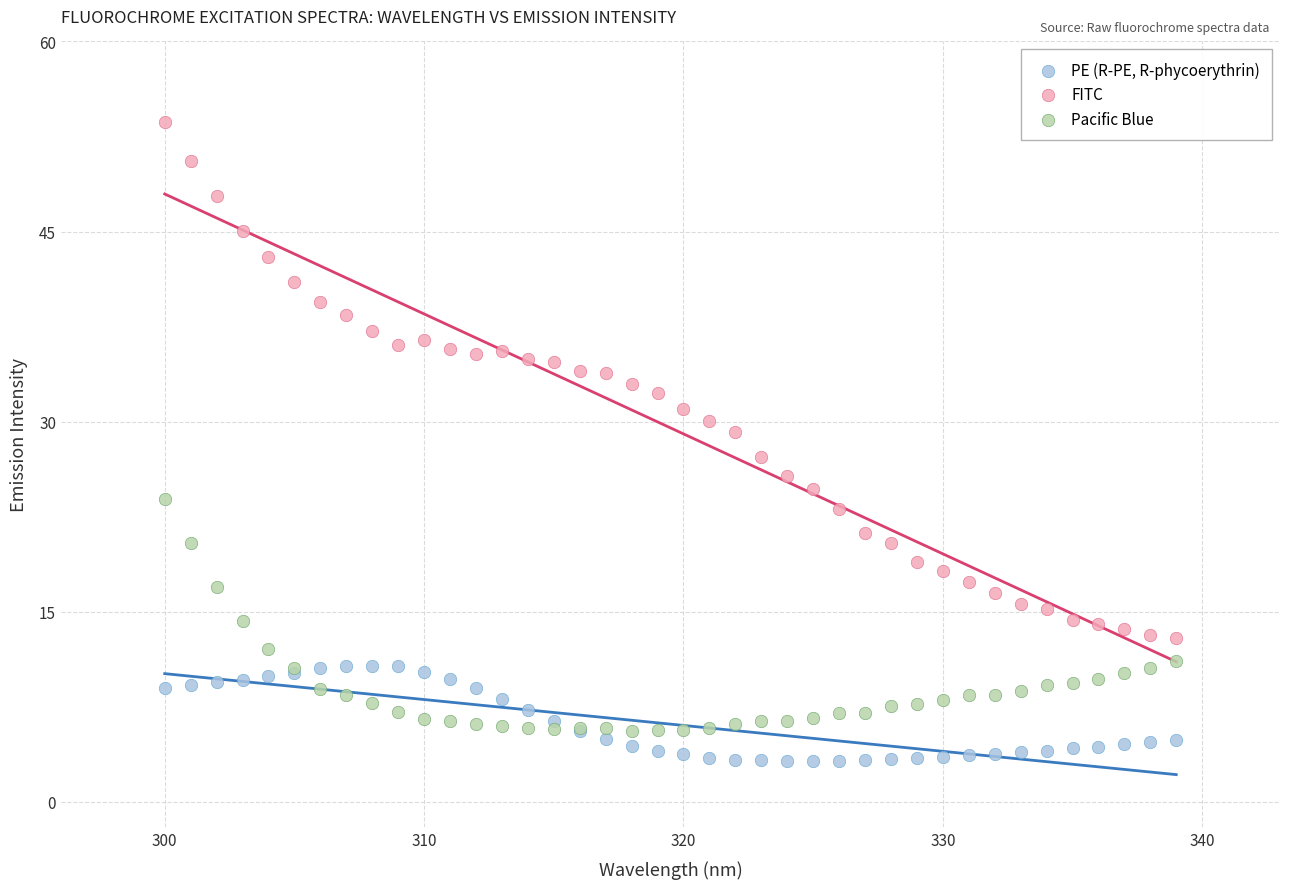

Which series reaches the maximum Y coordinate?

FITC